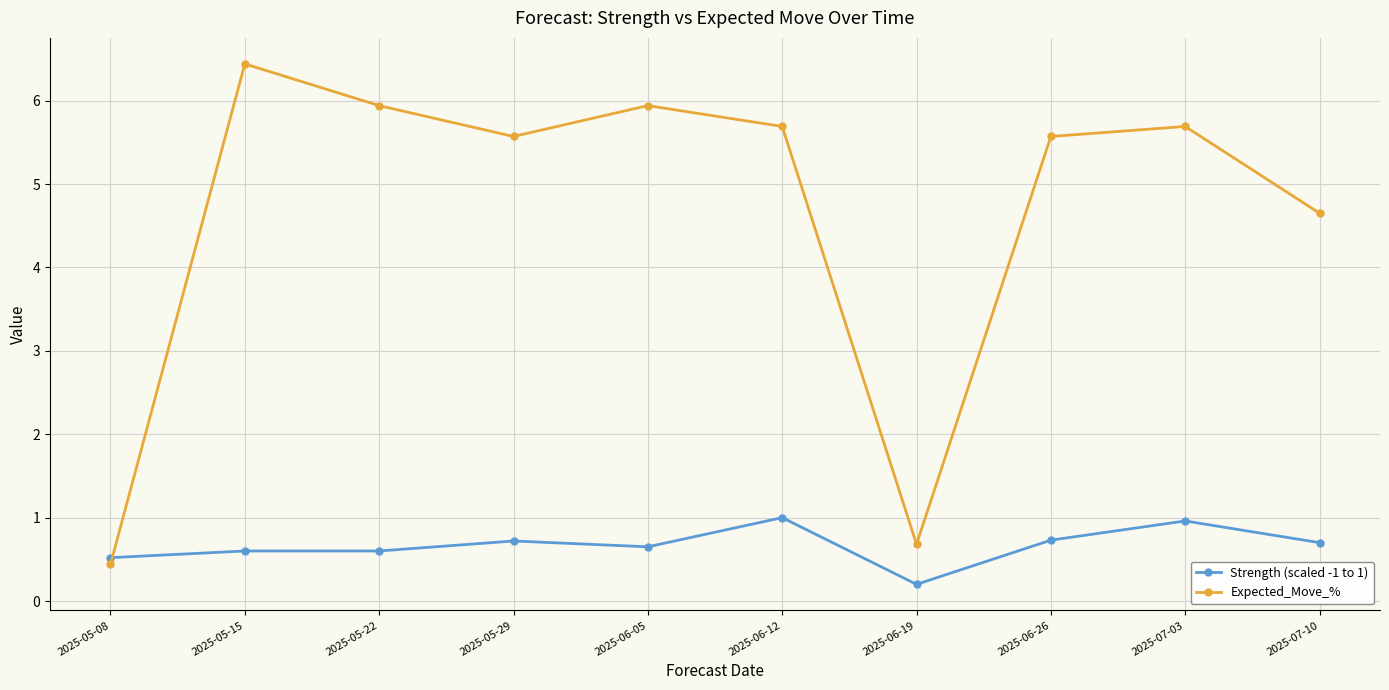

Which category has the lowest value in the Strength (scaled -1 to 1) series?

2025-06-19